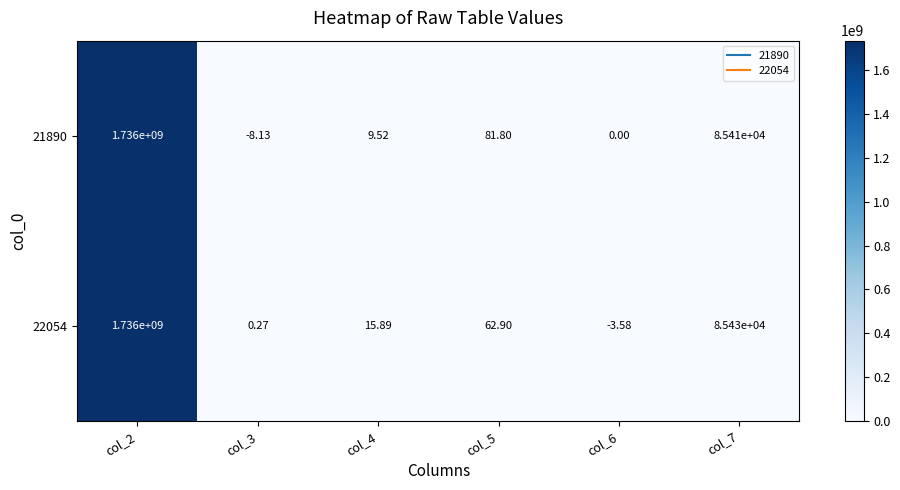

Is the value of 22054 at col_2 greater than the value of 21890 at col_7?

Yes